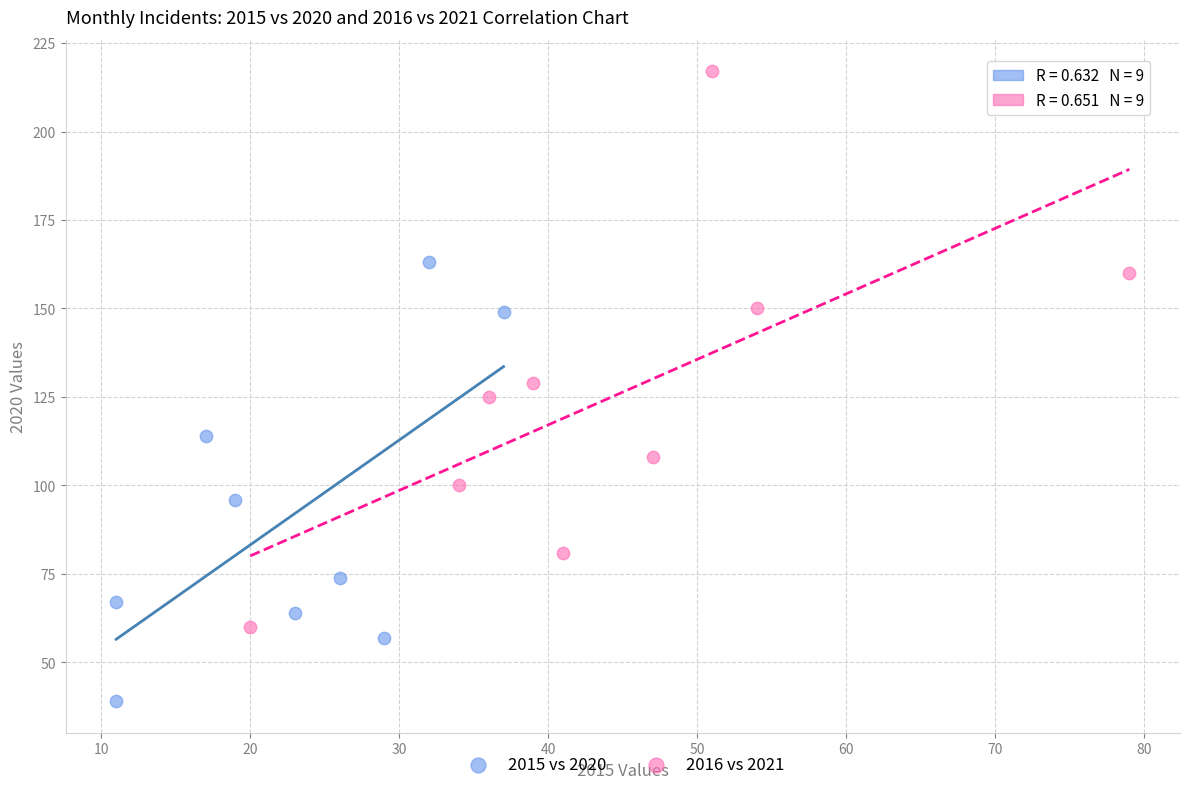

Which series reaches the minimum Y coordinate?

2015 vs 2020